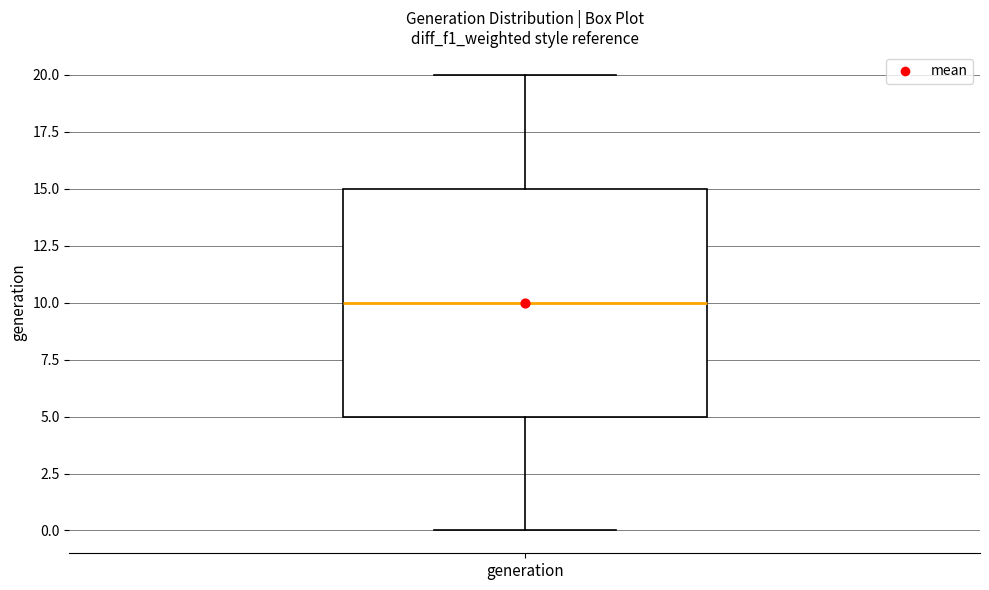

Where is the upper edge of the box for generation on the y-axis? The values are not printed on the chart, so give them approximately, as read against the axis.

15